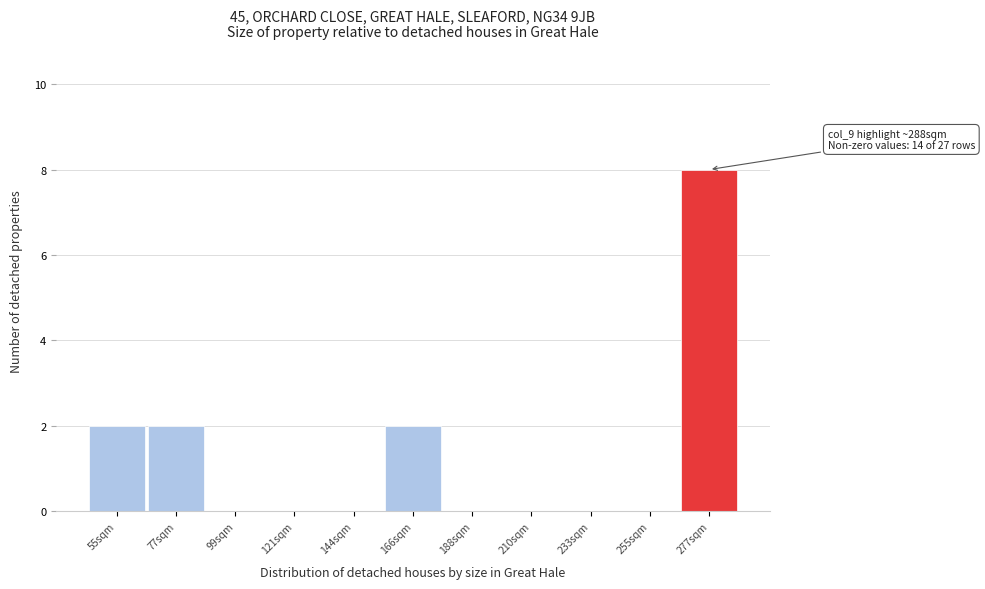

Reading left to right, what are all the values shown in this chart?

55sqm=2	77sqm=2	99sqm=0	121sqm=0	144sqm=0	166sqm=2	188sqm=0	210sqm=0	233sqm=0	255sqm=0	277sqm=8